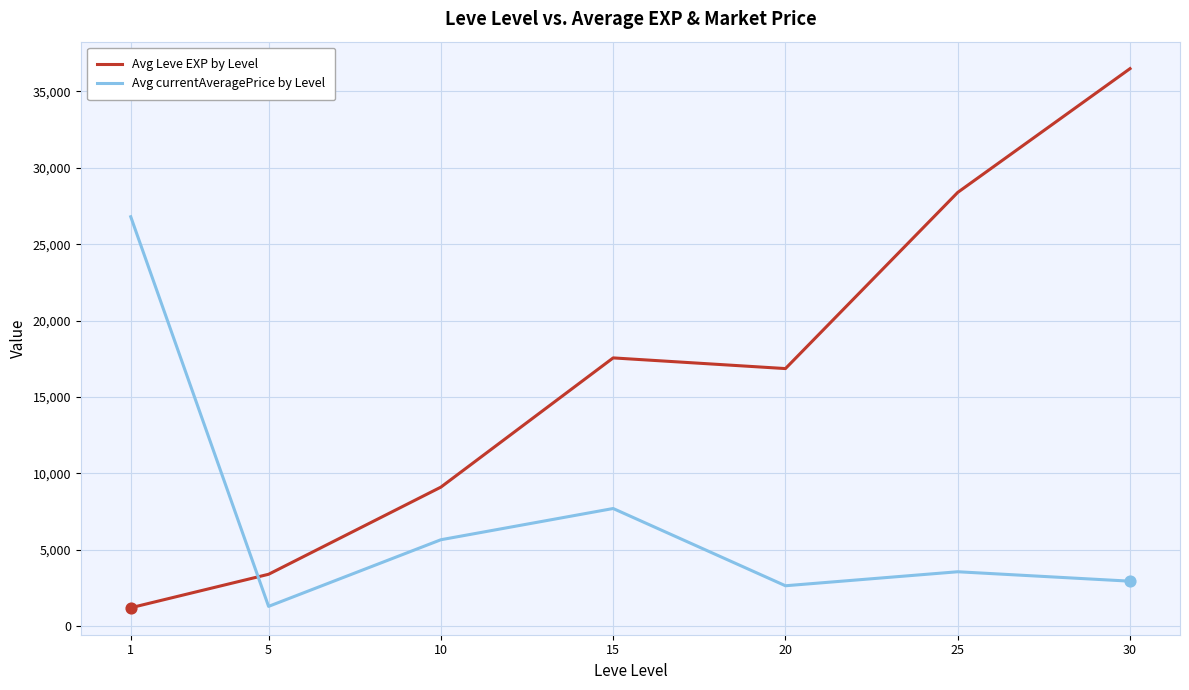

Which series has the largest total across all categories?

Avg Leve EXP by Level